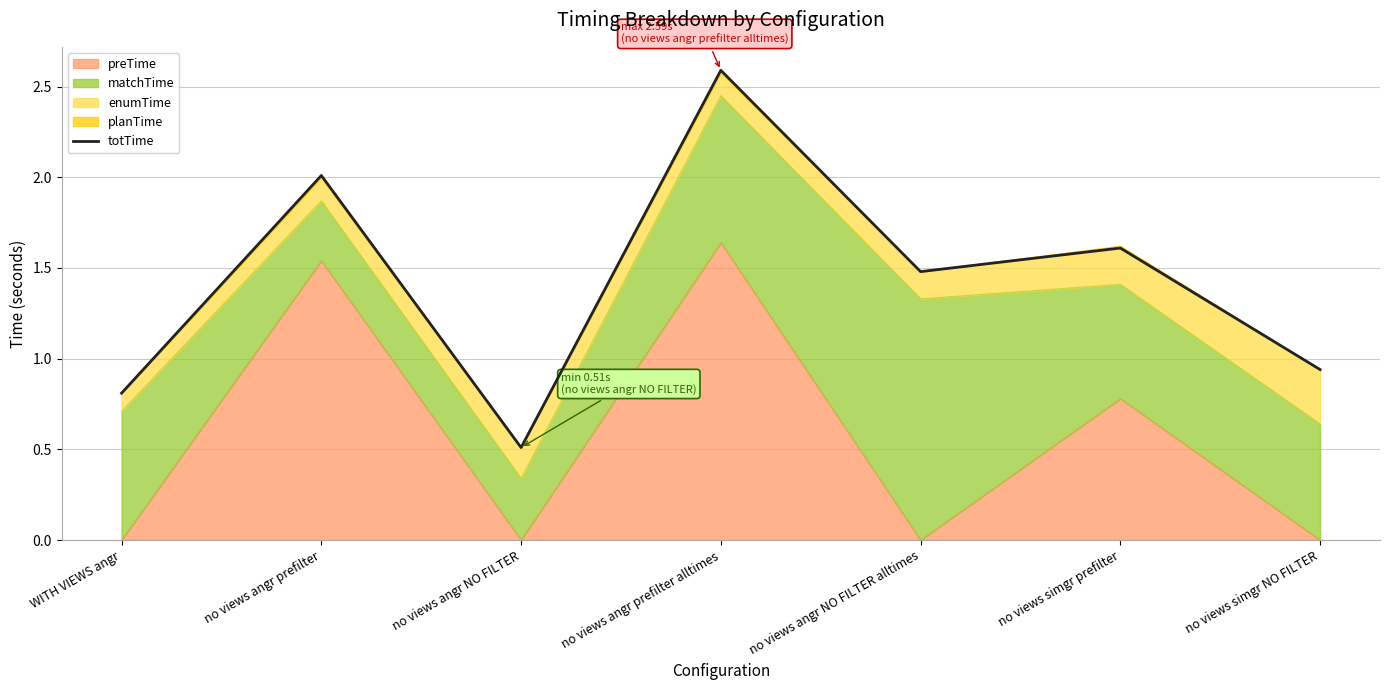

Between WITH VIEWS angr and no views angr prefilter, which is larger?

no views angr prefilter